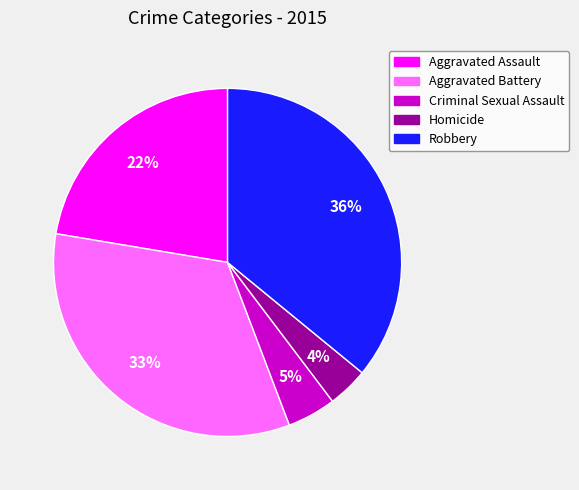

Does Criminal Sexual Assault represent more than half of the total?

No